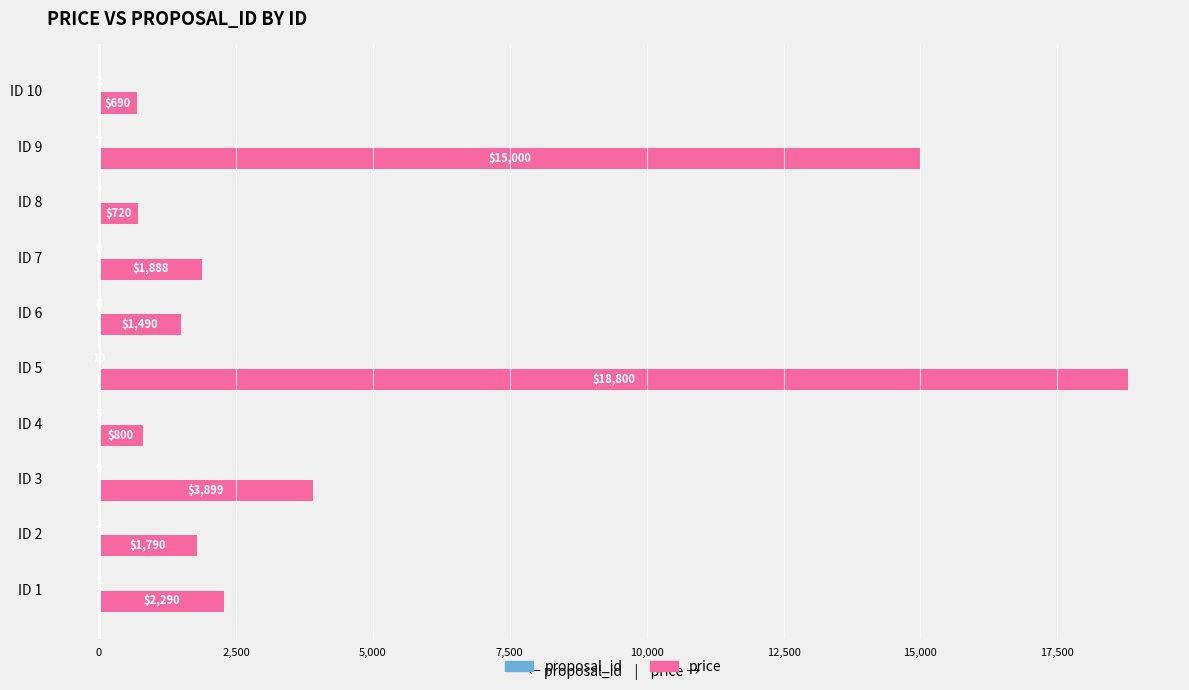

How many data points does each series have?

10